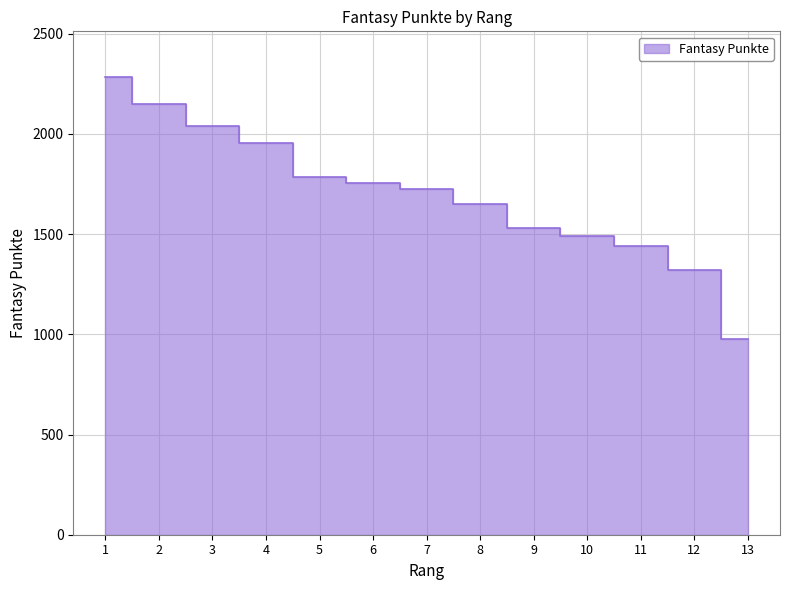

List the labels in order of value, smallest first.

13, 12, 11, 10, 9, 8, 7, 6, 5, 4, 3, 2, 1